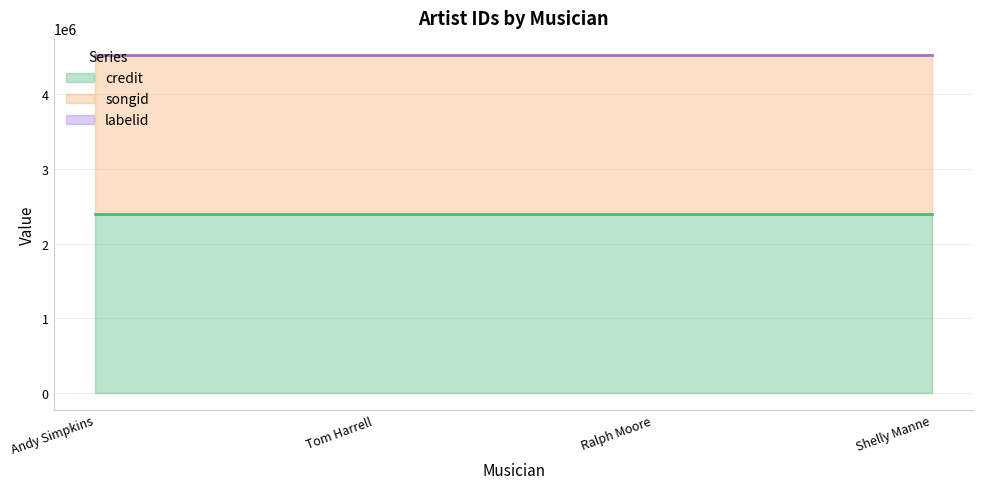

How many lines are shown in the chart?

3